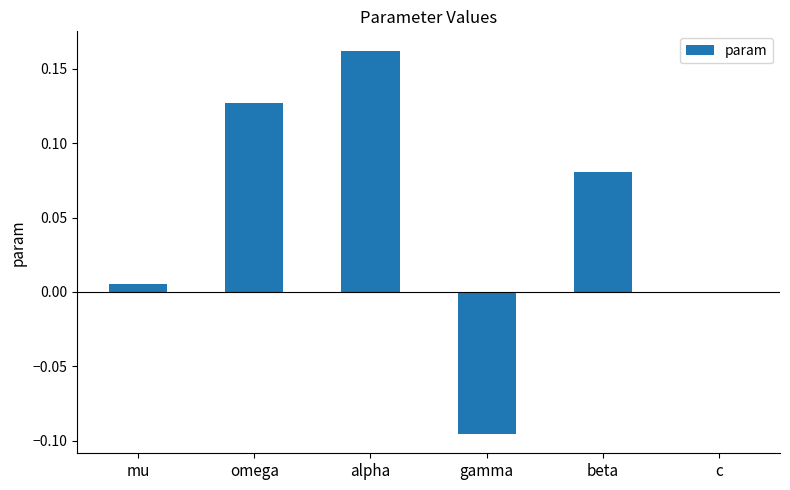

What is the sum of the values at omega and alpha?

0.3